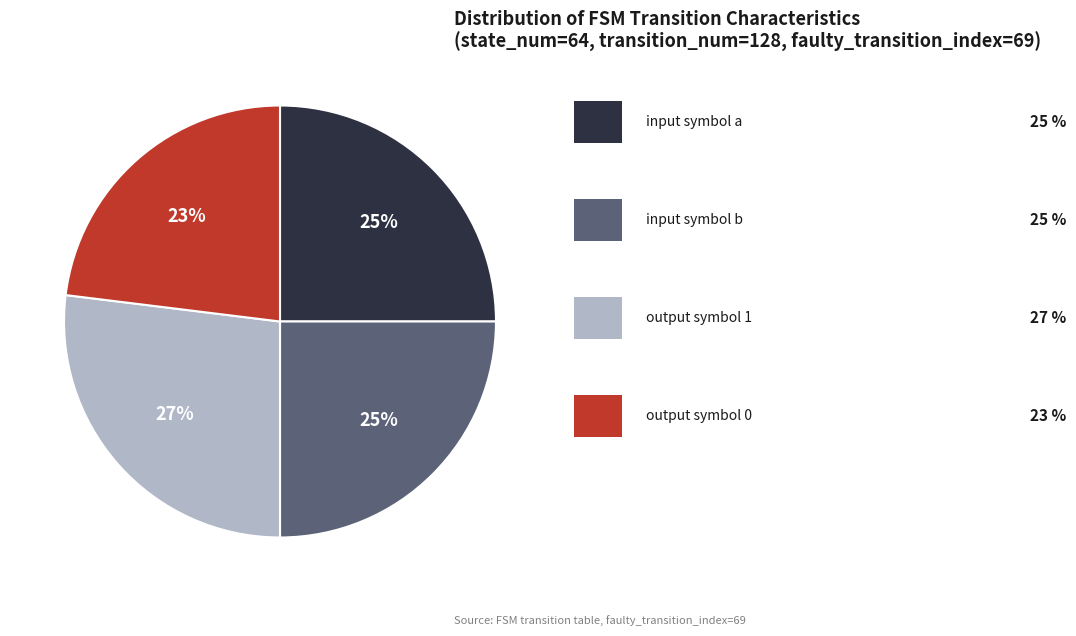

Does any single category account for the majority?

No